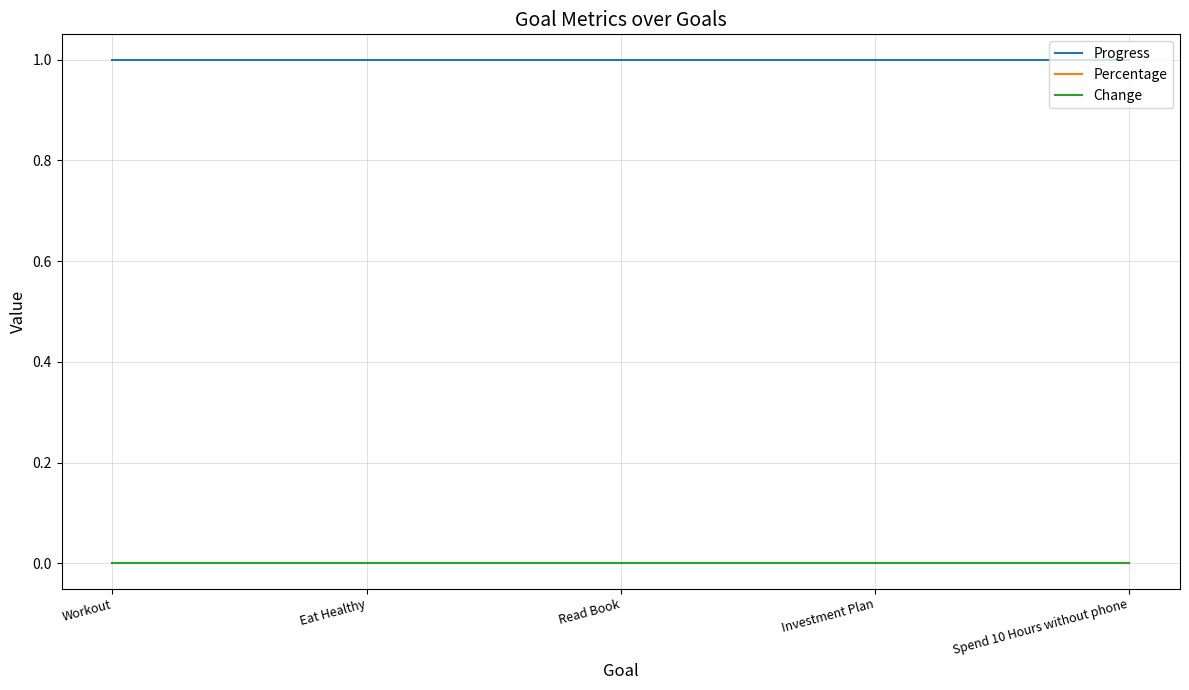

True or false: Progress has more than 1 points higher than both neighbors.

False